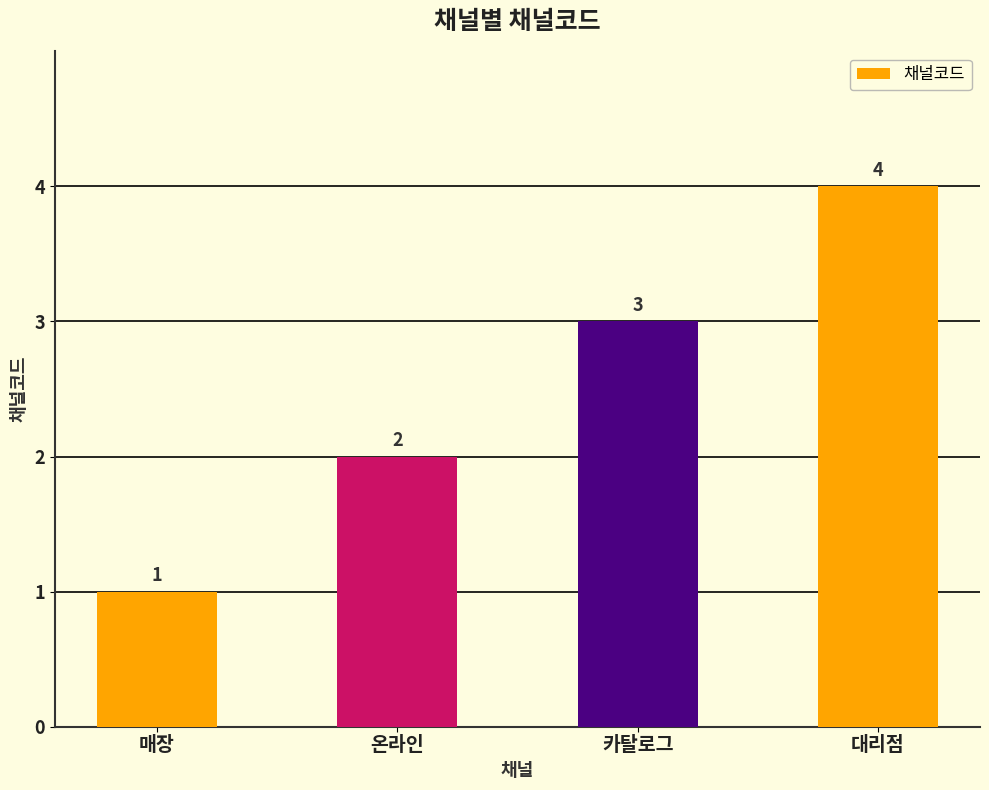

Where is the data nearest to the value 2?

온라인